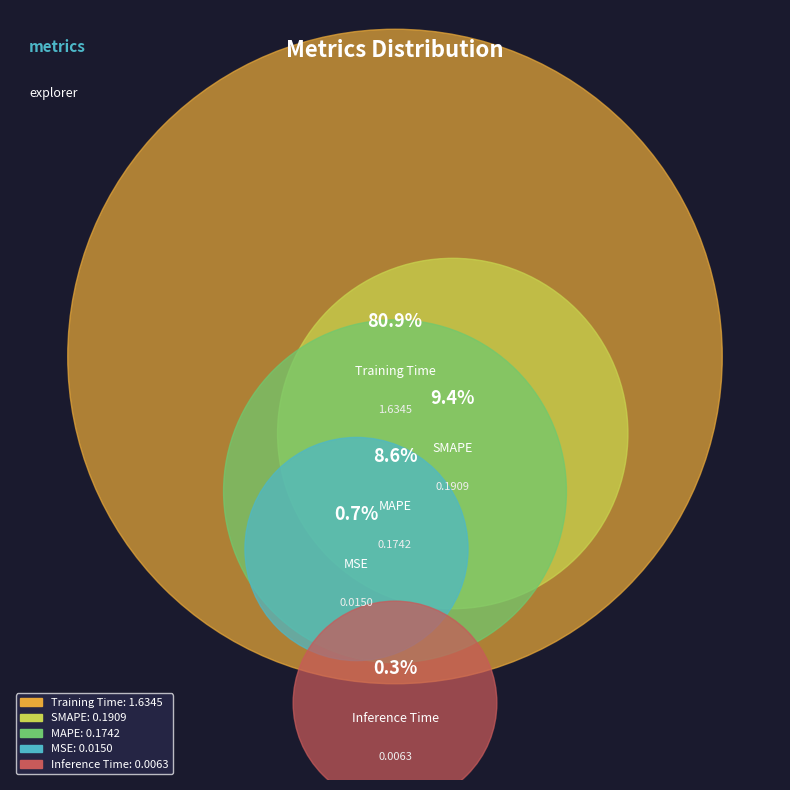

Which slice is the smallest?

Inference Time